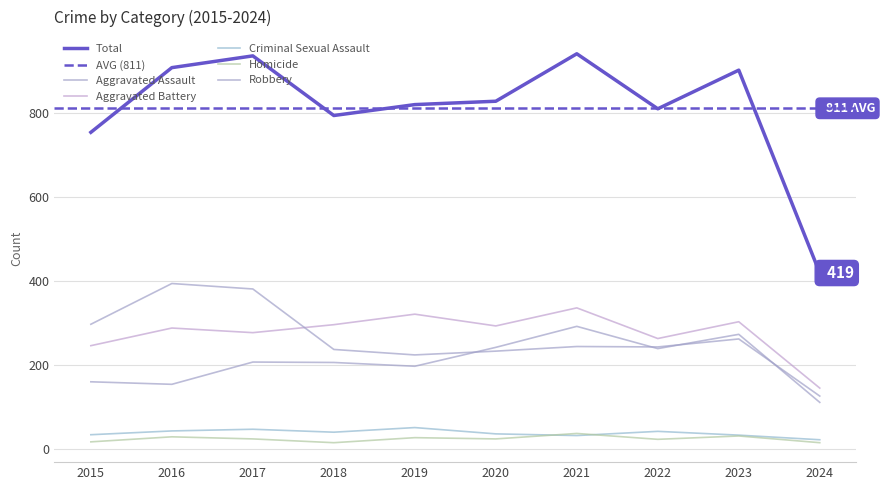

What is the average value of the Robbery series?

264